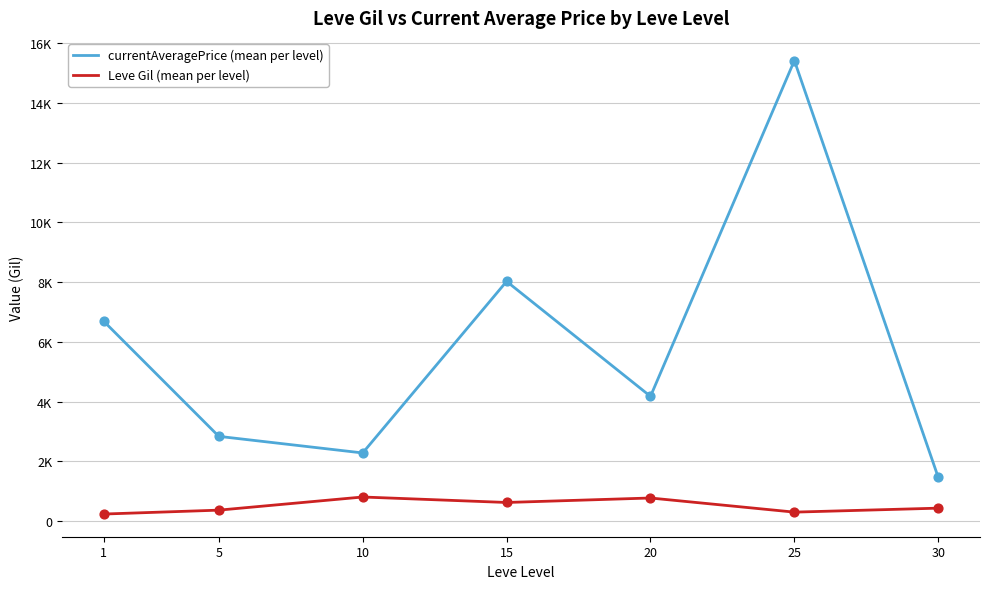

Is the value of currentAveragePrice (mean per level) at 1 greater than the value of Leve Gil (mean per level) at 30?

Yes